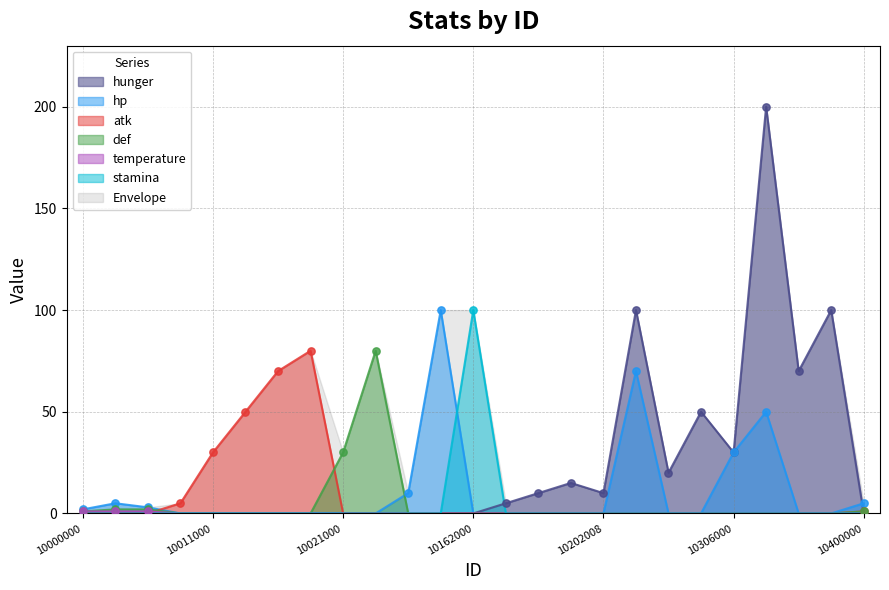

Which series contains the highest Y value?

hunger